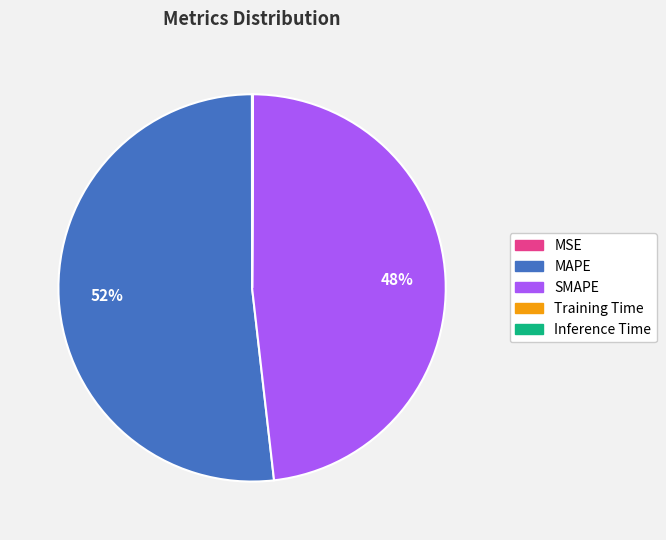

What is the ratio of the value at MAPE to the value at SMAPE?

1.1